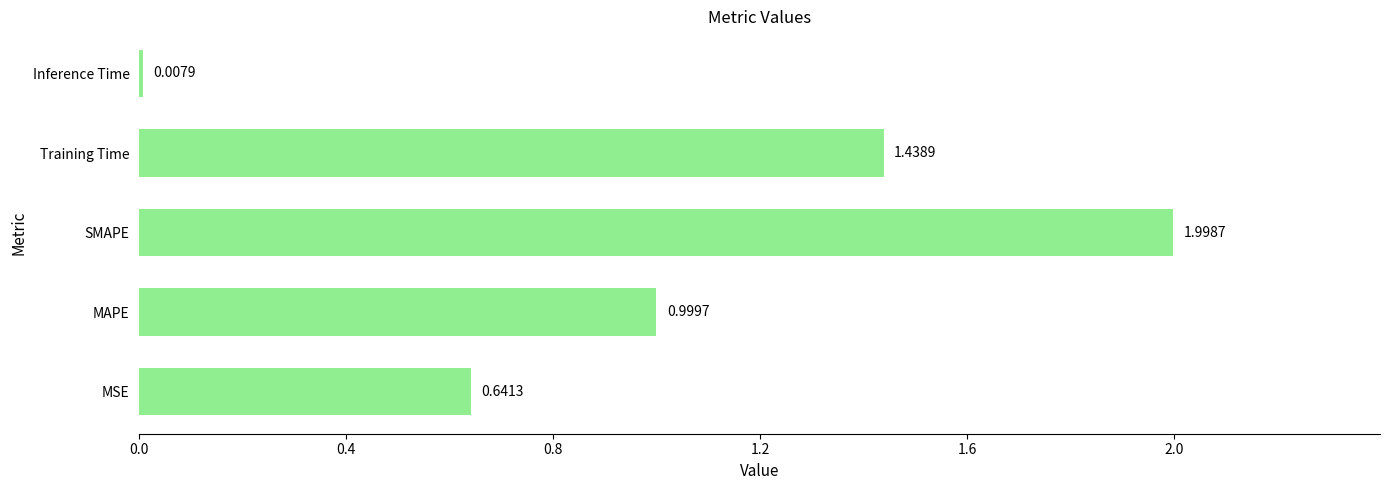

What is the difference between the values at SMAPE and MAPE?

1.0